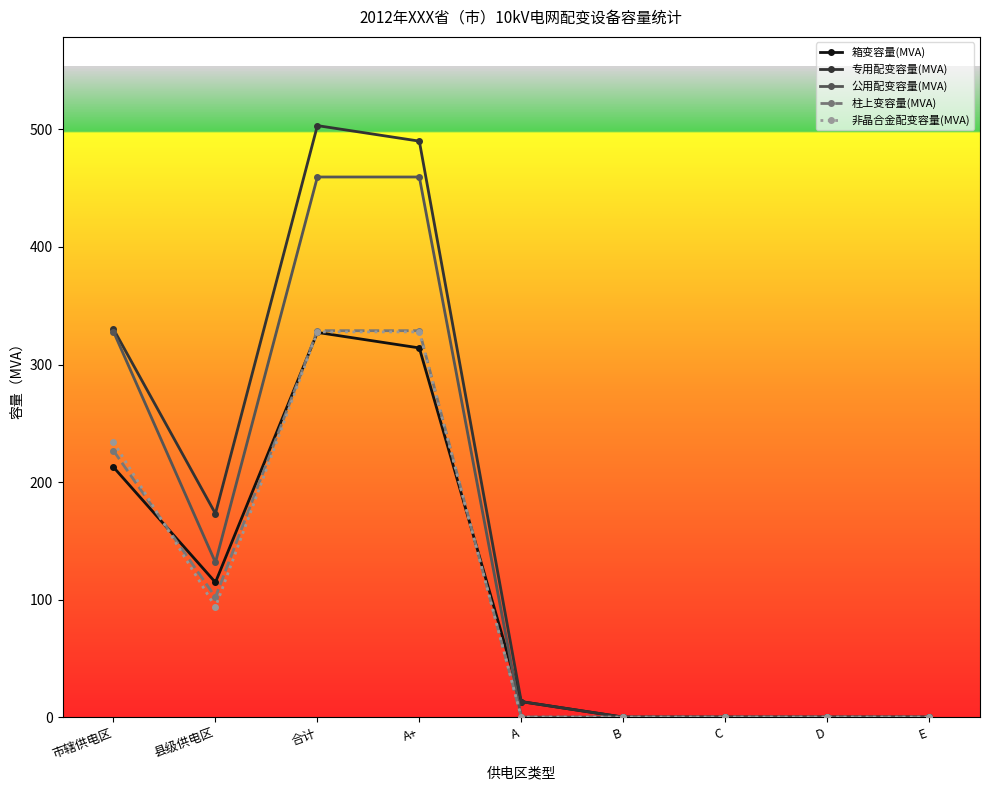

At how many categories does at least one series exceed 269?

3